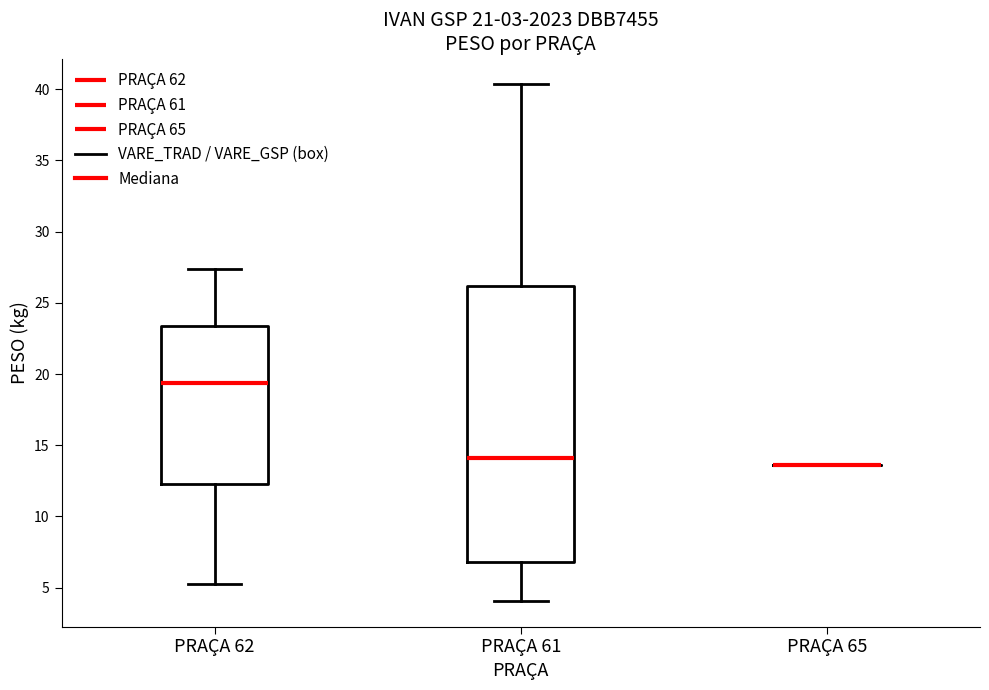

Reading left to right, transcribe this box plot: for each box, give where its median line is, the range the box spans, and where its two whiskers end, as read against the y-axis. The values are not printed on the chart, so give them approximately, as read against the axis.

PRAÇA 62: median 19.5, box 12.5 to 23.5, whiskers 5.5 to 27.5
PRAÇA 61: median 14.0, box 7.0 to 26.0, whiskers 4.0 to 40.5
PRAÇA 65: box collapsed to a line at 13.5, whiskers 13.5 to 13.5